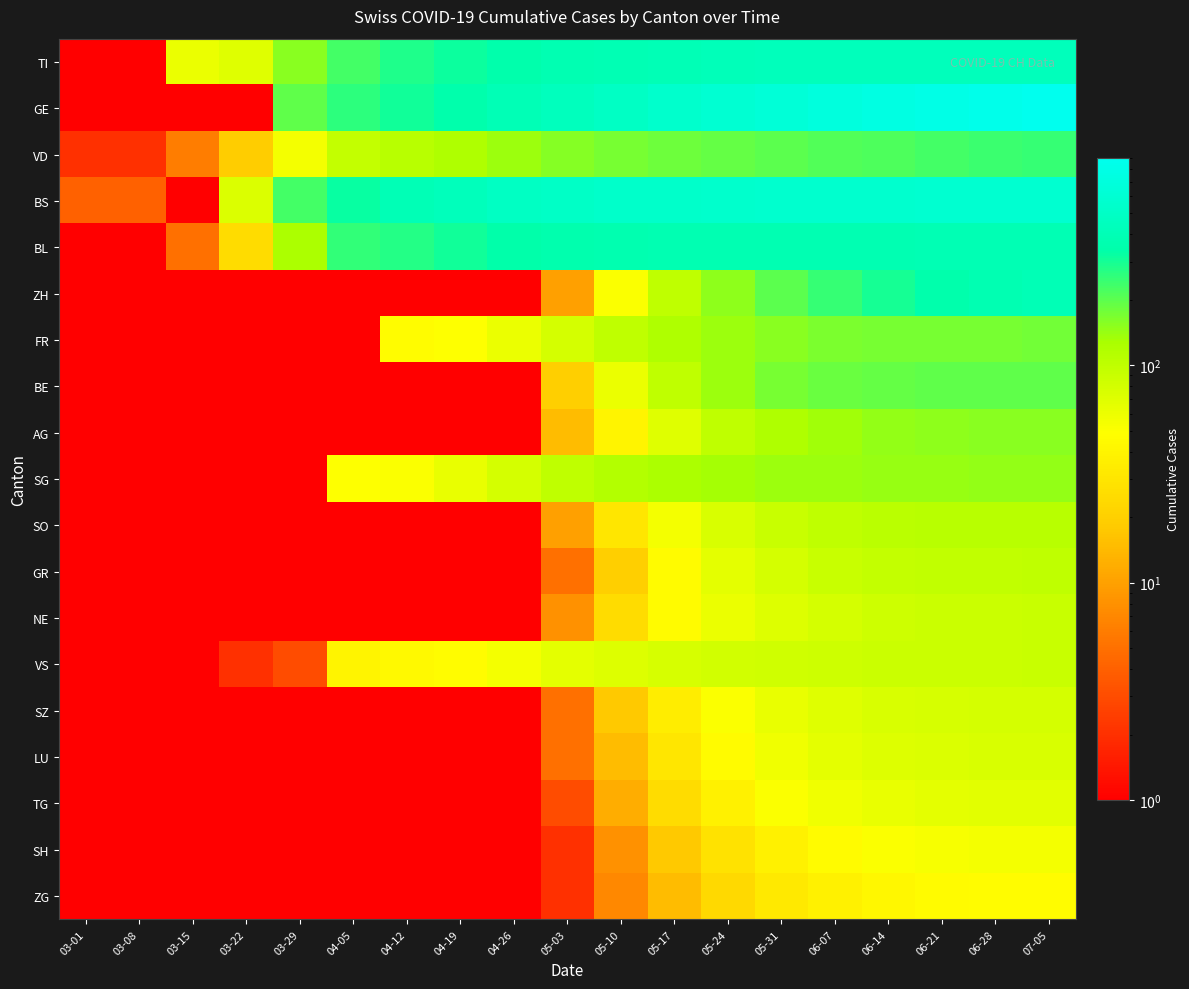

Which has a higher value, 03-29 or 04-12?

04-12